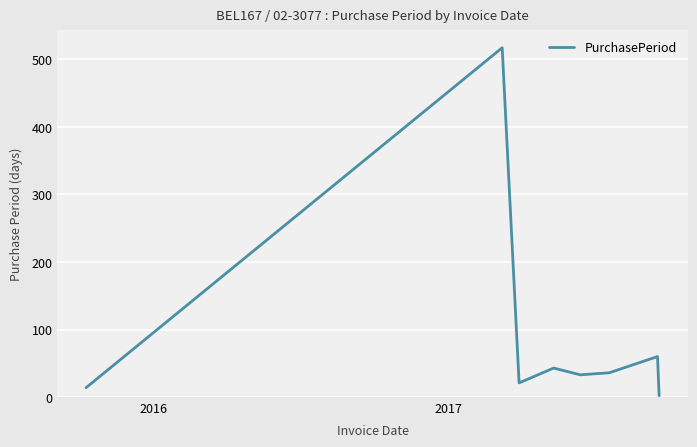

What is the sum of all values?

726